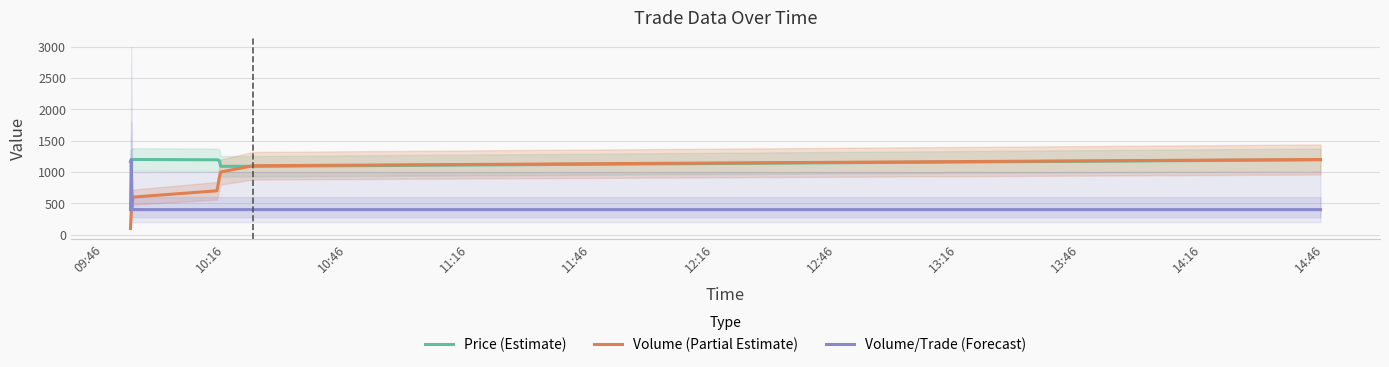

True or false: Price (Estimate) has a value of 1195.0 at 14:16.

True